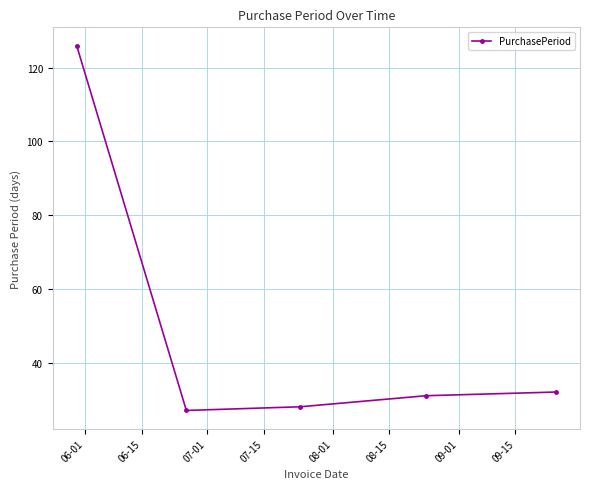

How many interior local valleys (lower than both neighbors) does the data have?

1